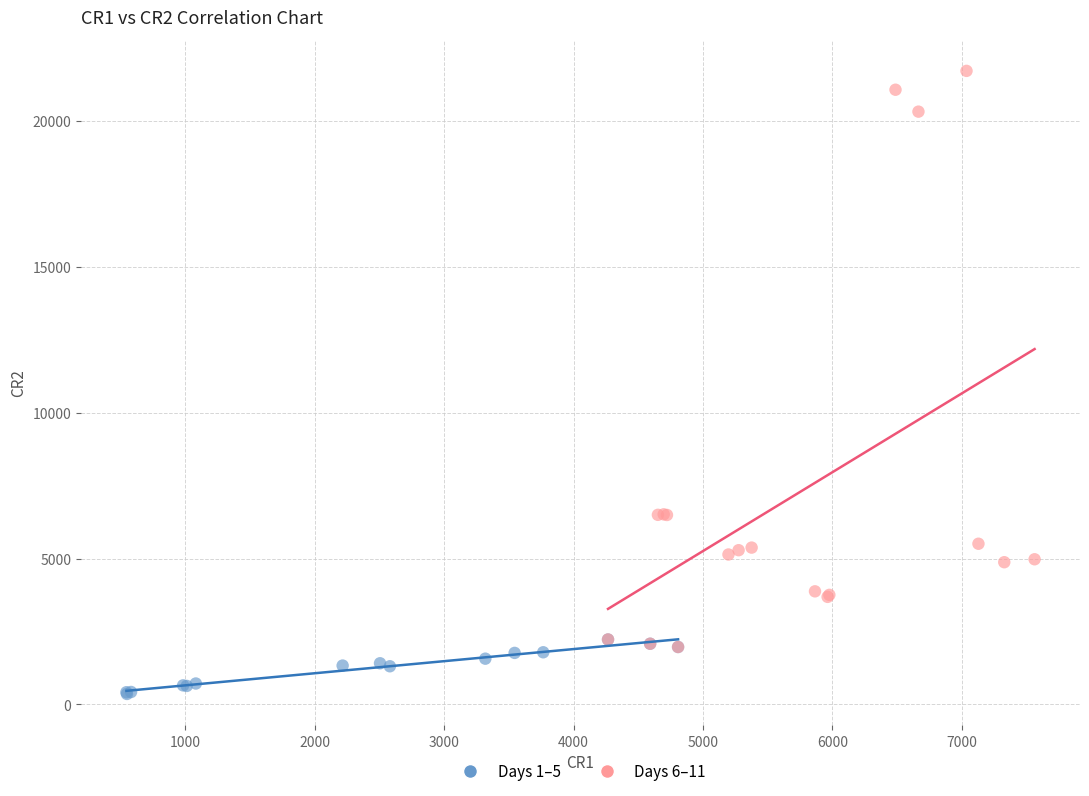

Which series reaches the minimum Y coordinate?

Days 1–5